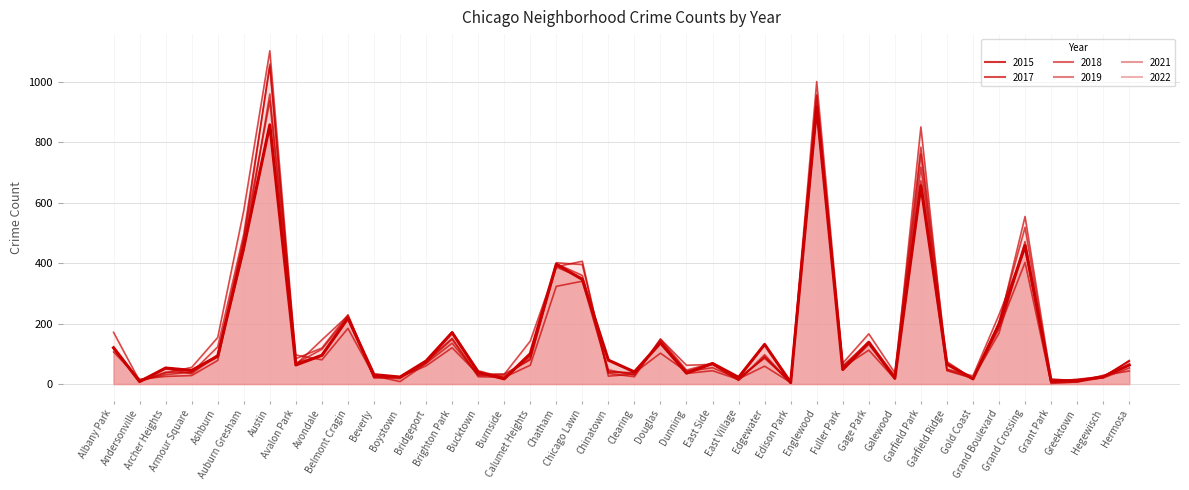

The value of 2017 at Edison Park is 3. True or false?

False